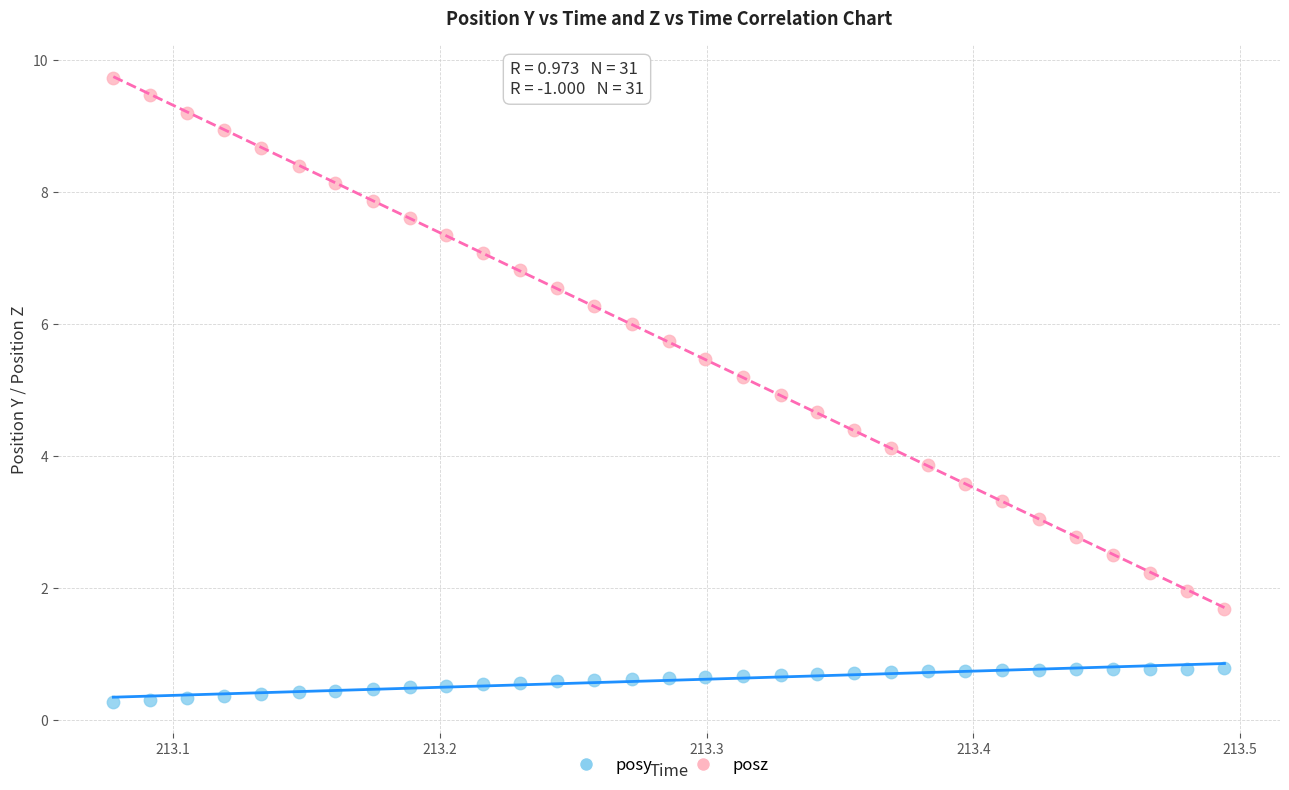

Which series reaches the minimum Y coordinate?

posy